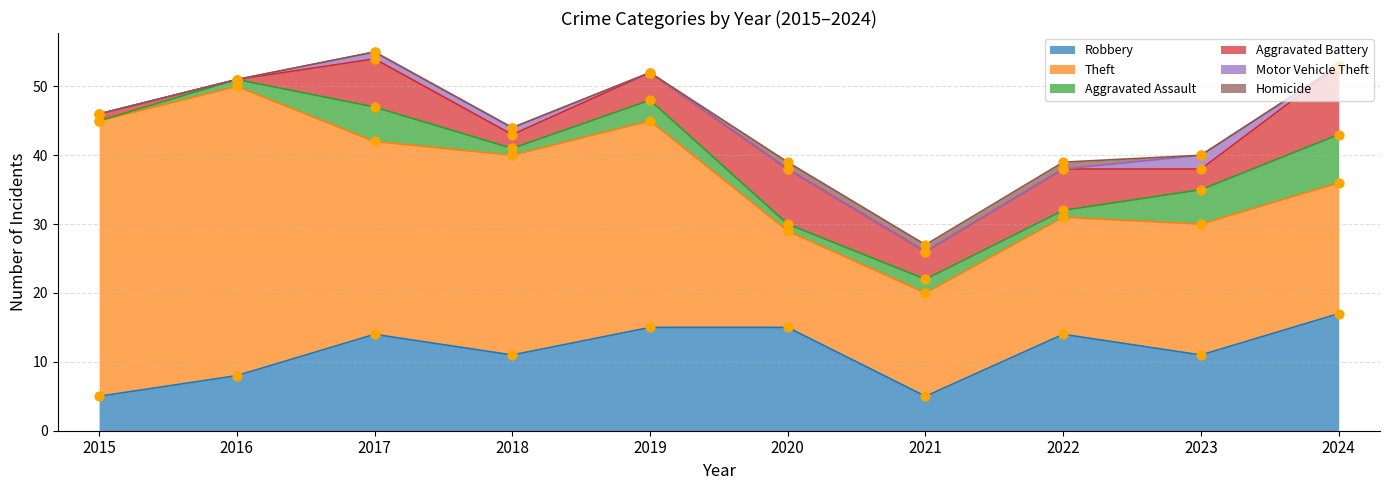

Which series reaches the minimum Y coordinate?

Aggravated Assault